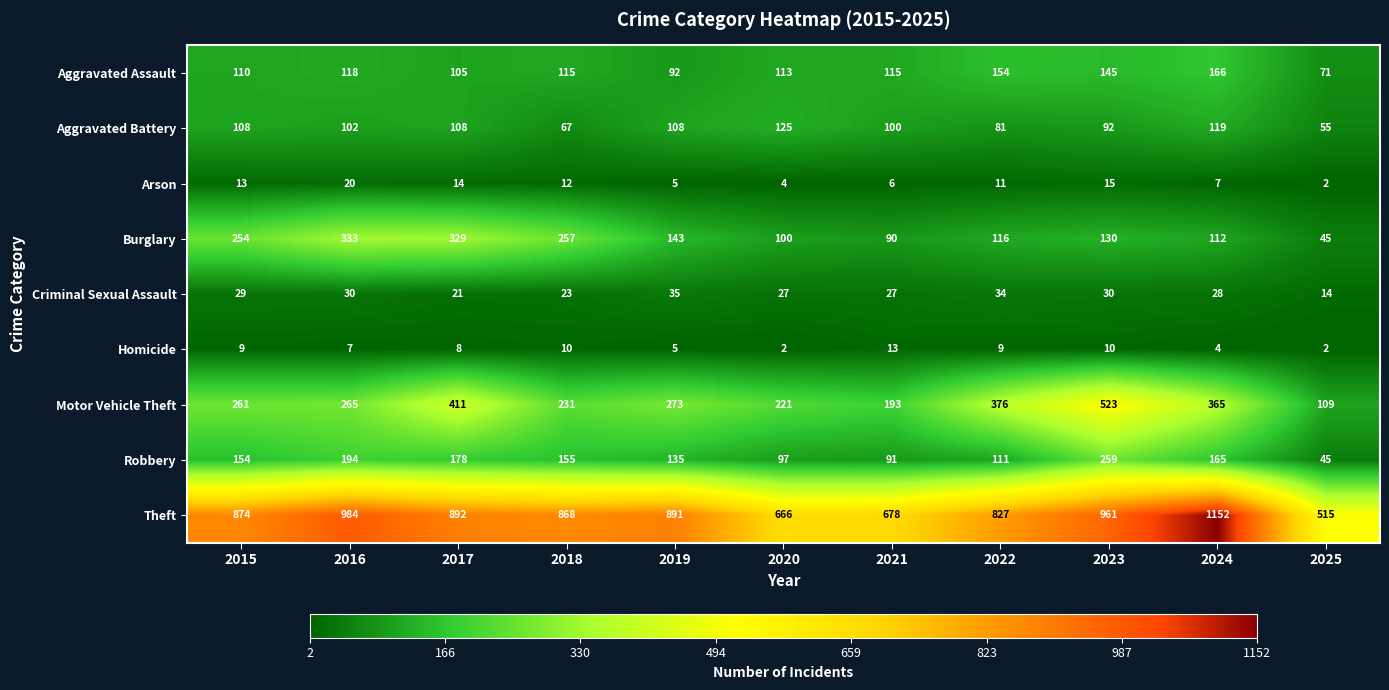

How many data points in Motor Vehicle Theft are less than 265?

5